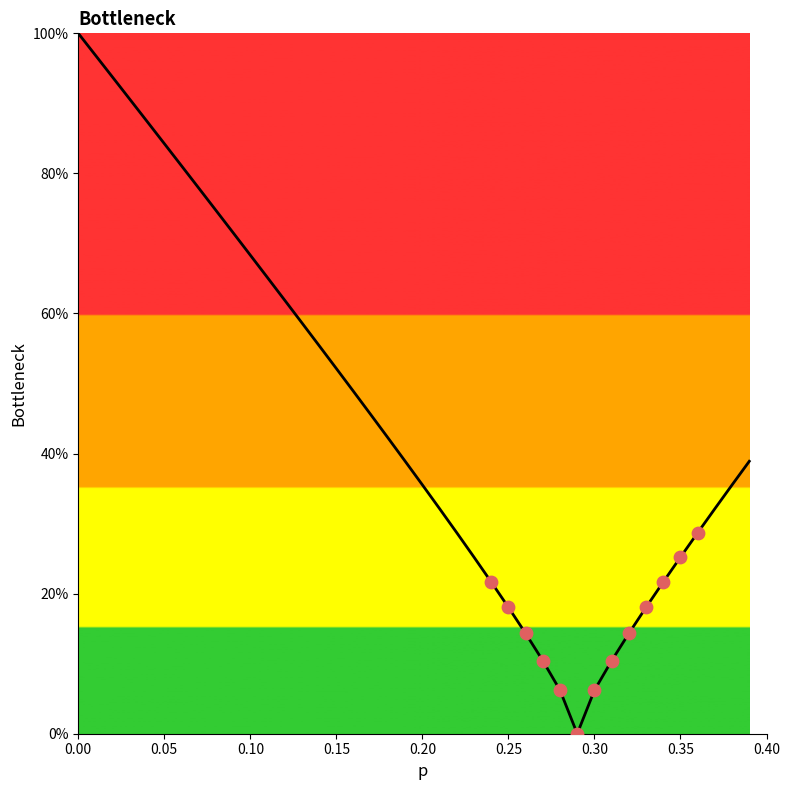

Is this an area chart (filled region under the line)?

Yes